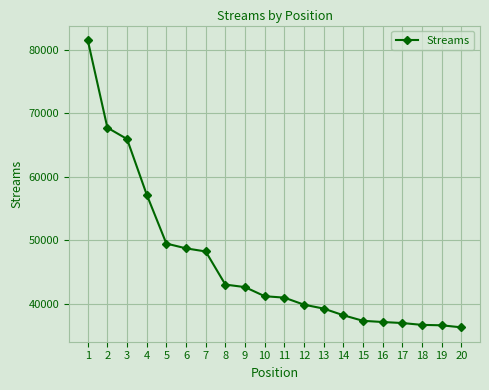

Does the chart display data point markers on the line(s)?

Yes